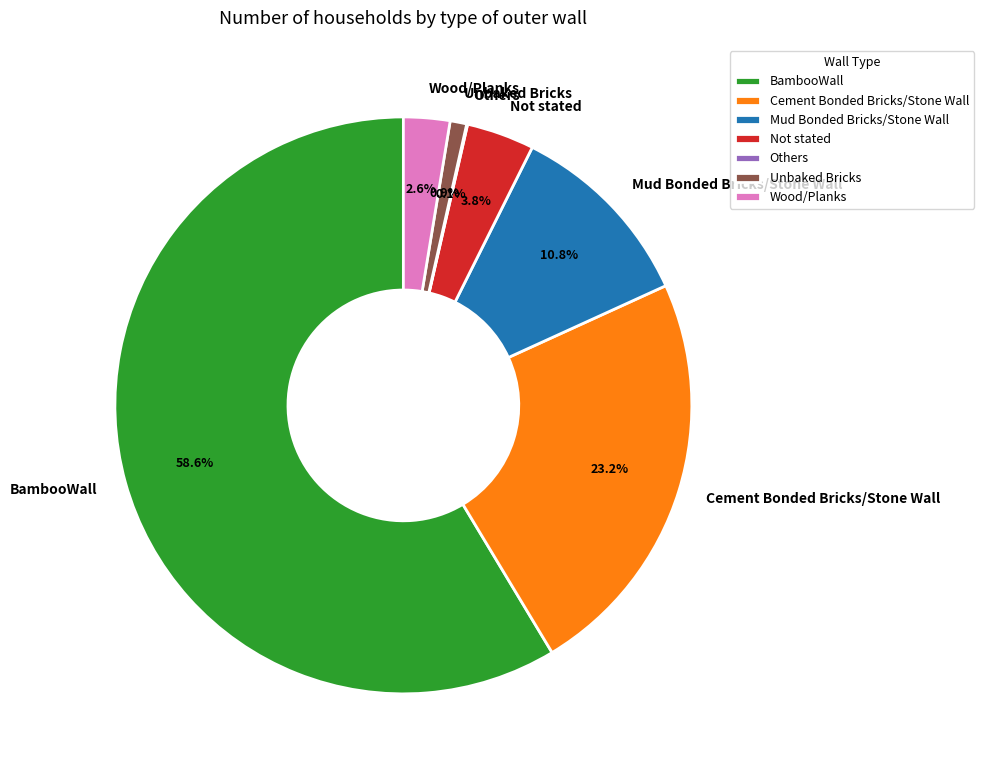

Combined, what portion of the pie is Cement Bonded Bricks/Stone Wall and Not stated?

27.0%